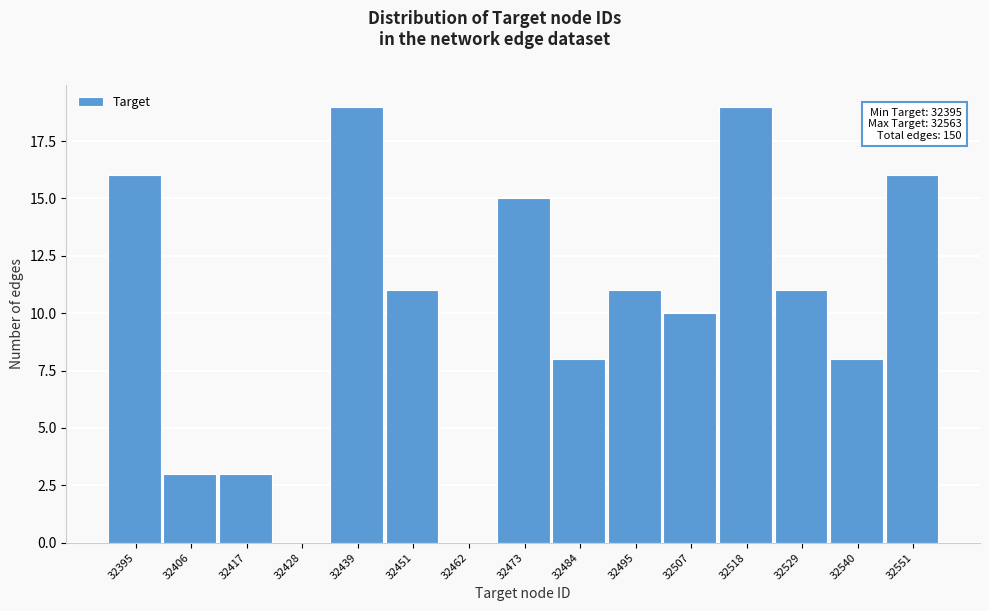

Reading left to right, list all the values displayed in this chart.

32395=16	32406=3	32417=3	32428=0	32439=19	32451=11	32462=0	32473=15	32484=8	32495=11	32507=10	32518=19	32529=11	32540=8	32551=16